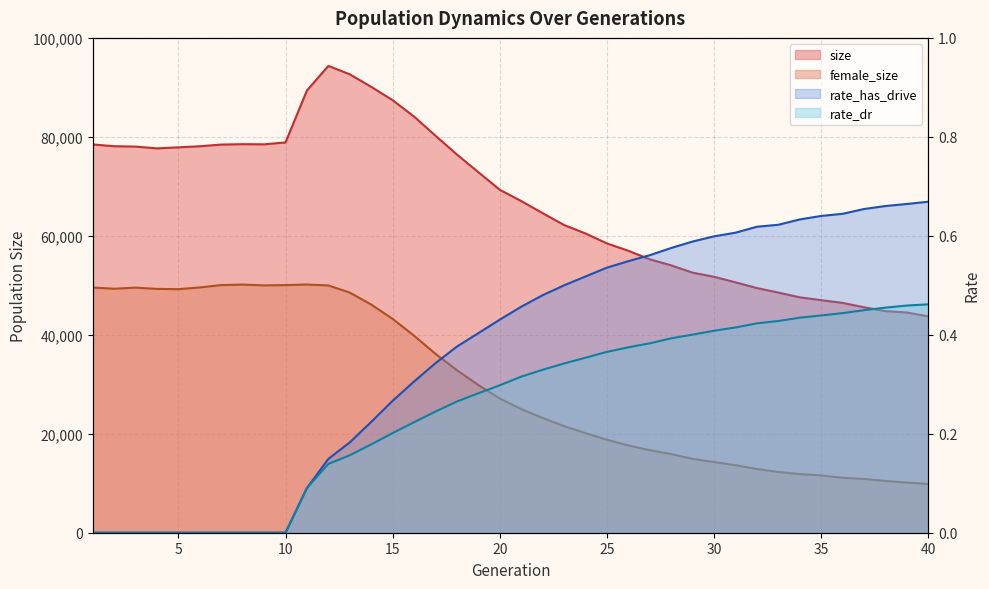

What value does the size series have at 26?

56975.0